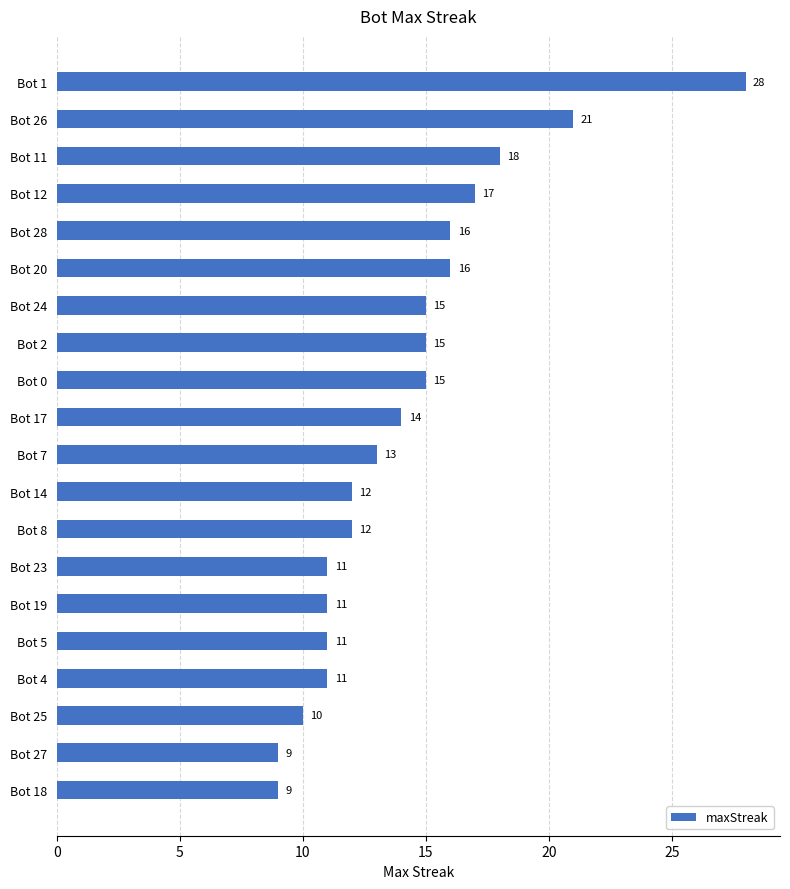

What is the ratio of the value at Bot 18 to the value at Bot 0?

0.6